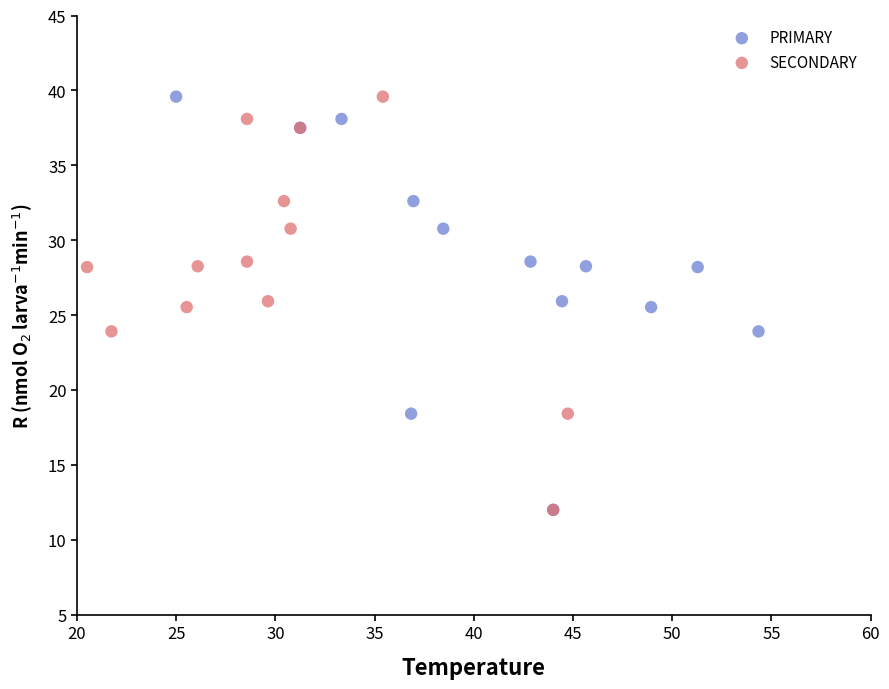

What are all the series names shown in the legend?

PRIMARY, SECONDARY